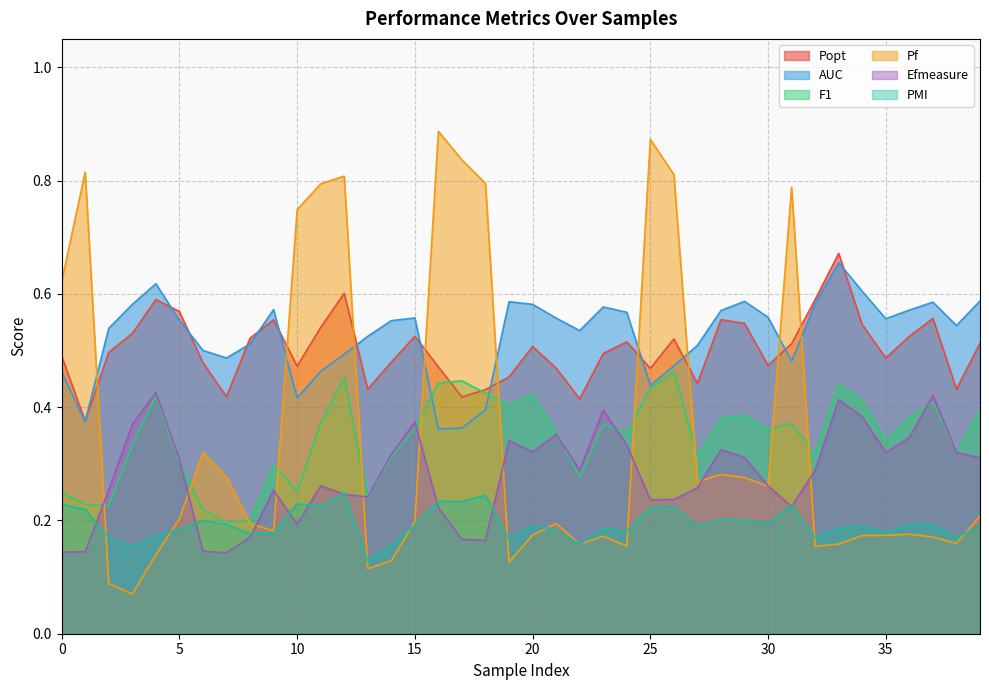

Does the chart have visible grid lines?

Yes